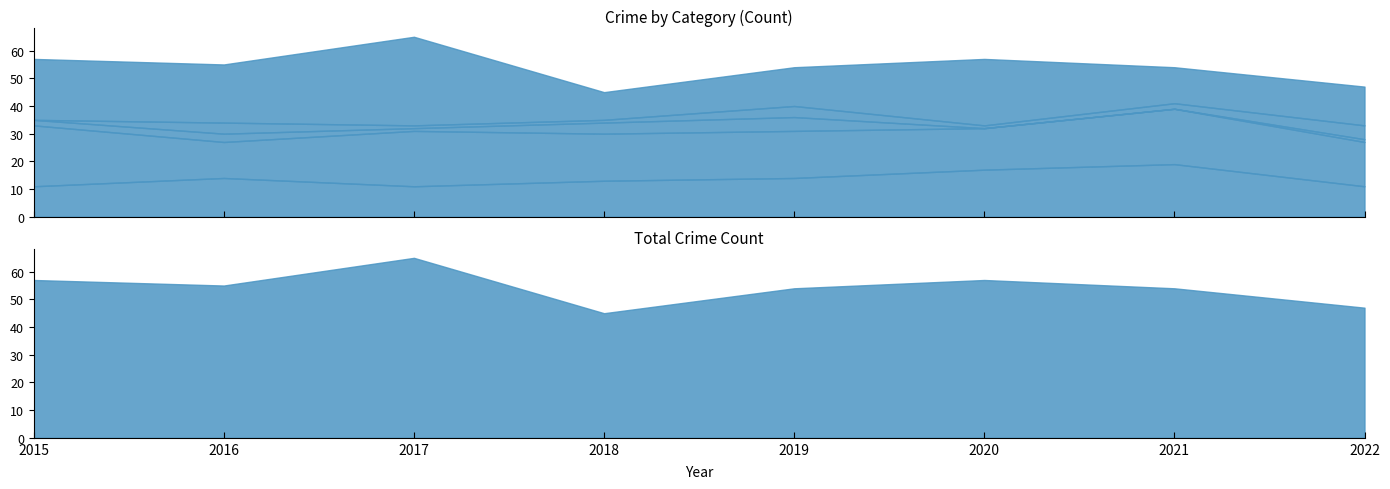

What is the value of the Total point at the 5th from the left?

54